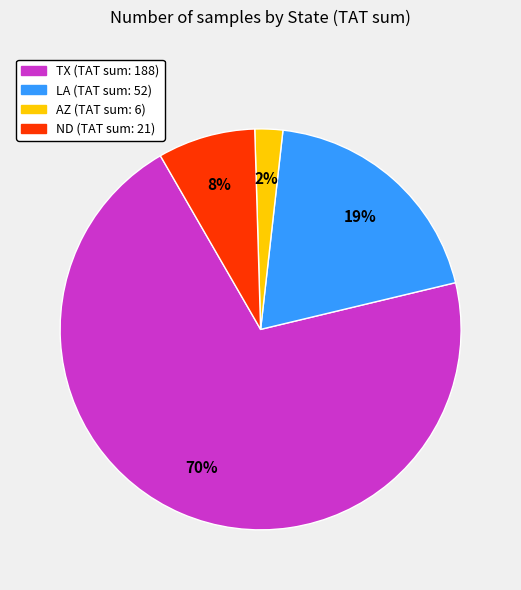

To the nearest percent, what is the average slice percentage?

25%